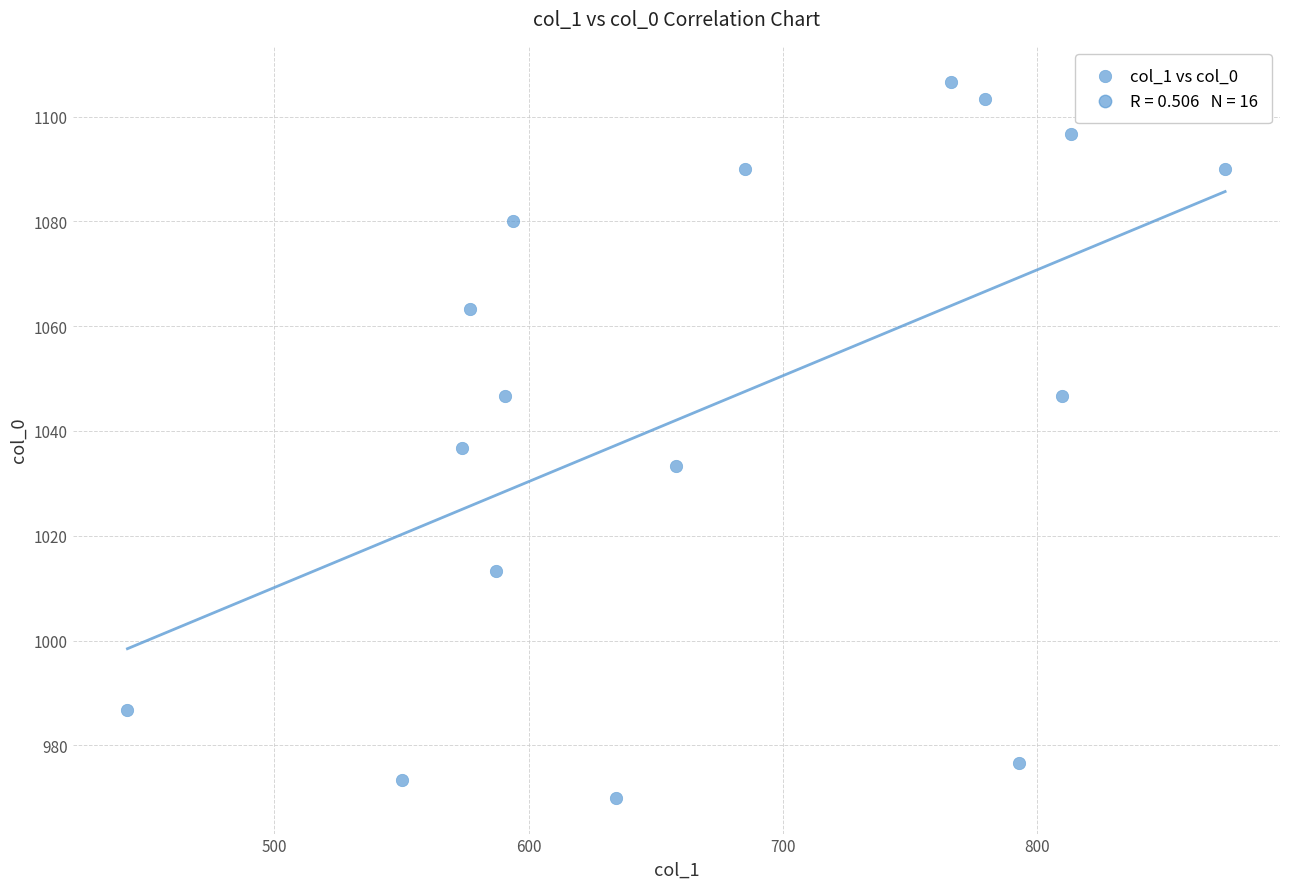

What is the range of Y values (max minus min)?

136.7